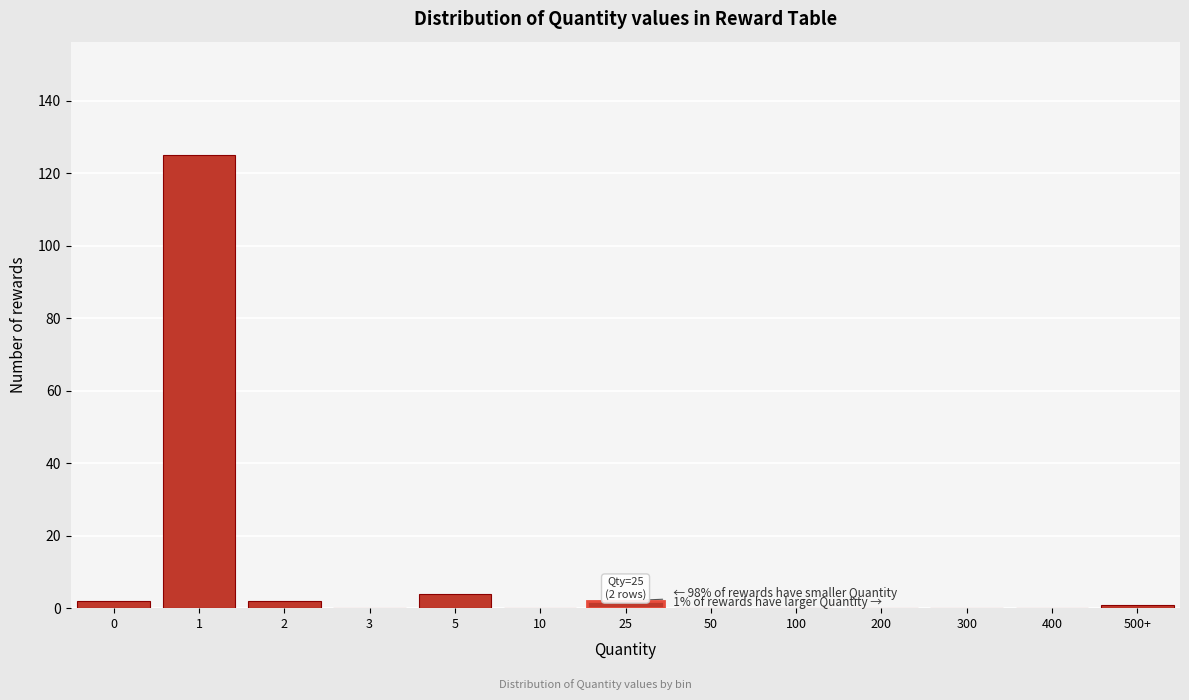

Reading left to right, list all the values displayed in this chart.

0=2	1=125	2=2	3=0	5=4	10=0	25=2	50=0	100=0	200=0	300=0	400=0	500+=1